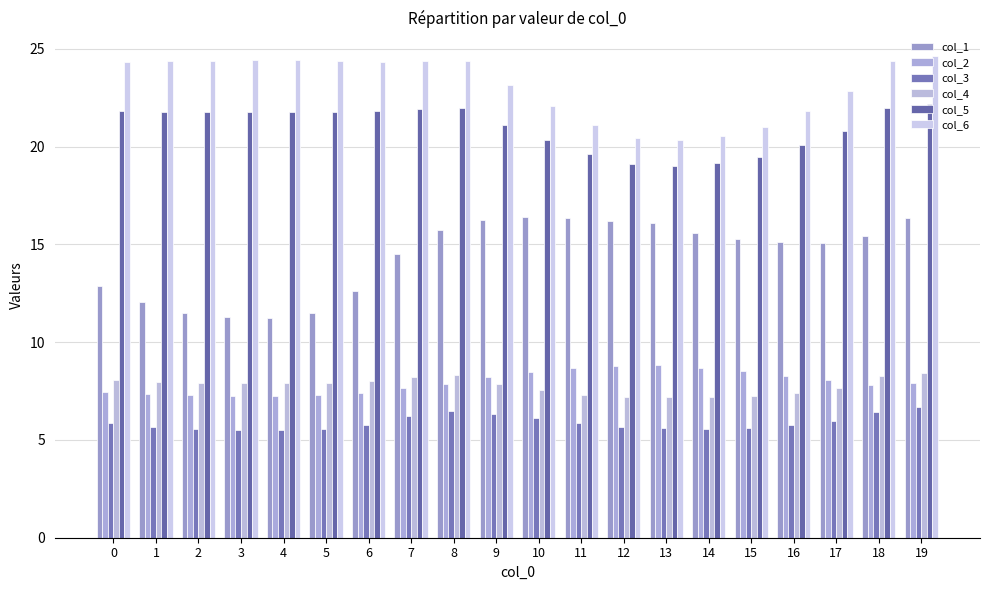

Reading right to left, what are all the values shown in this chart?

col_1: 16.3	15.4	15.1	15.1	15.3	15.6	16.1	16.2	16.3	16.4	16.2	15.7	14.5	12.6	11.5	11.3	11.3	11.5	12.1	12.9
col_2: 7.9	7.8	8.1	8.3	8.5	8.7	8.8	8.8	8.7	8.5	8.2	7.9	7.7	7.4	7.3	7.3	7.3	7.3	7.4	7.5
col_3: 6.7	6.4	6.0	5.8	5.6	5.5	5.6	5.7	5.9	6.1	6.3	6.5	6.2	5.8	5.5	5.5	5.5	5.5	5.7	5.8
col_4: 8.4	8.3	7.7	7.4	7.2	7.2	7.2	7.2	7.3	7.5	7.9	8.3	8.2	8.0	7.9	7.9	7.9	7.9	8.0	8.1
col_5: 22.2	22.0	20.8	20.1	19.5	19.1	19.0	19.1	19.6	20.3	21.1	22.0	21.9	21.8	21.8	21.8	21.8	21.8	21.8	21.8
col_6: 24.6	24.4	22.8	21.8	21.0	20.5	20.3	20.5	21.1	22.1	23.1	24.4	24.4	24.4	24.4	24.4	24.4	24.4	24.4	24.4